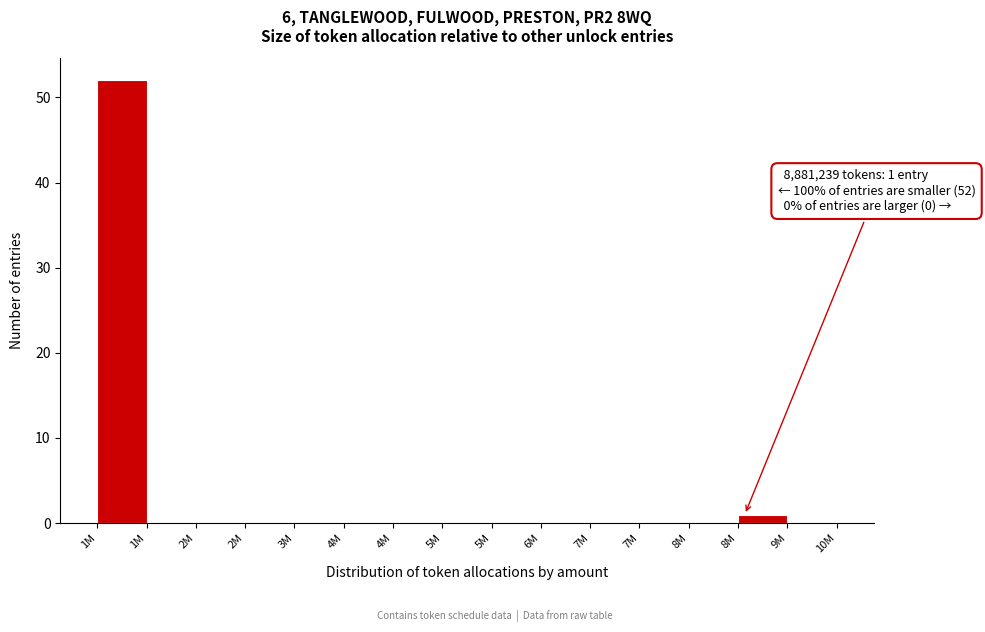

Count the number of data series in this chart.

1